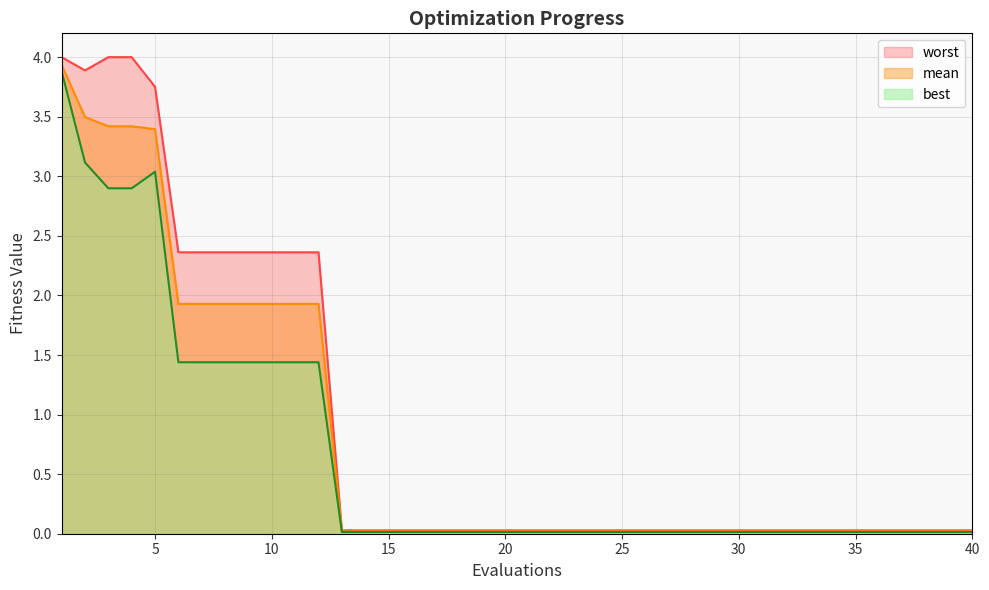

Count the number of data series in this chart.

3